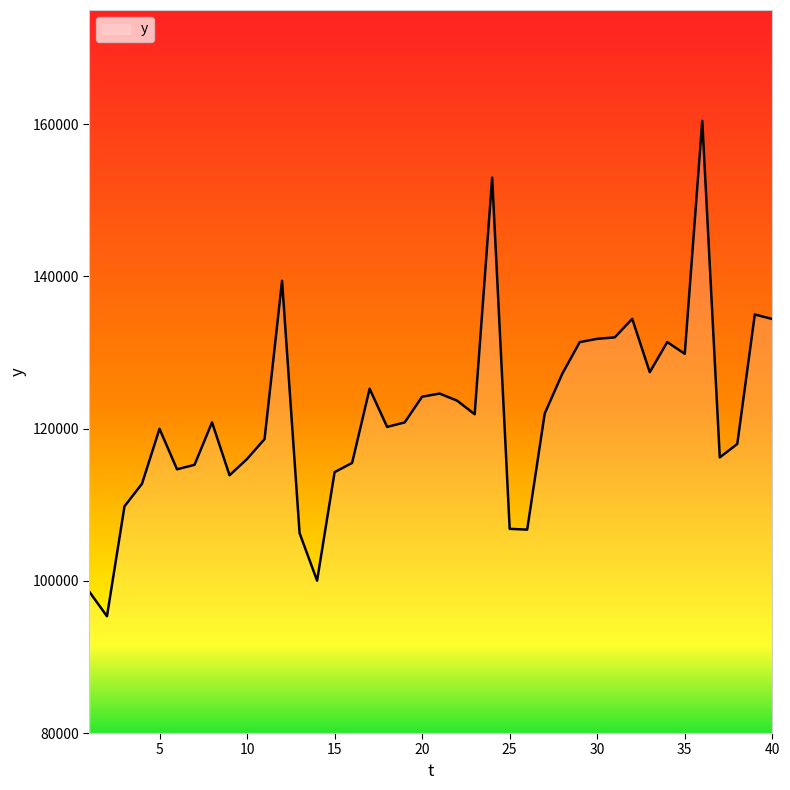

What is the maximum value shown in the chart?

160435